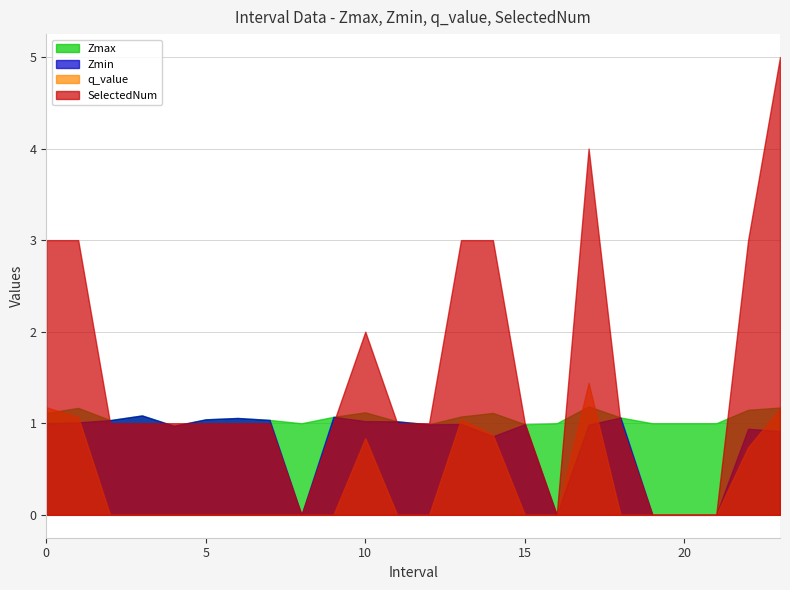

At 16, list the series in order from smallest to largest.

Zmin, q_value, SelectedNum, Zmax